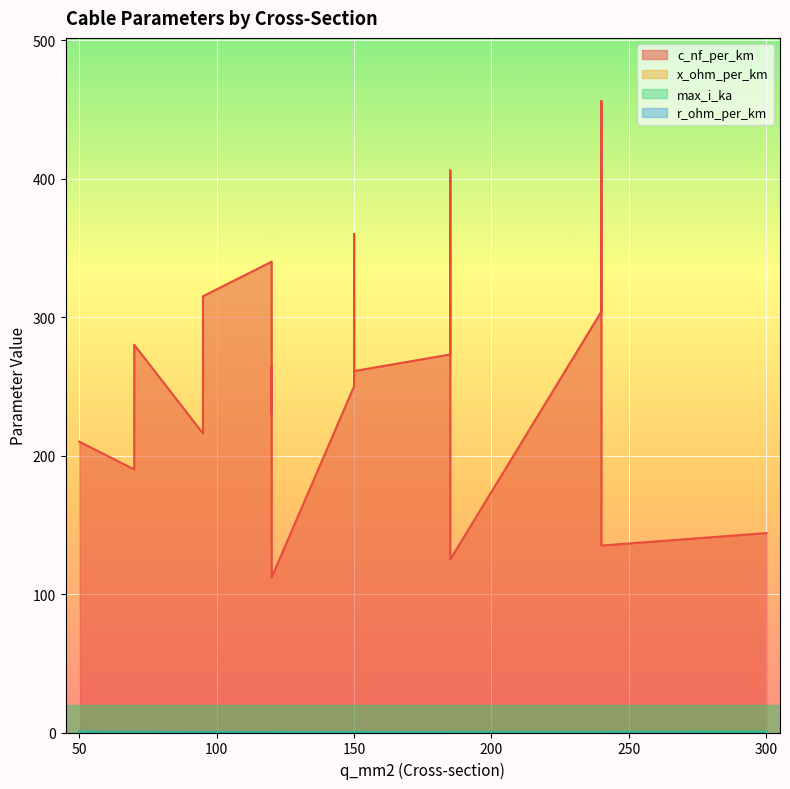

Where is the first local minimum for x_ohm_per_km?

240